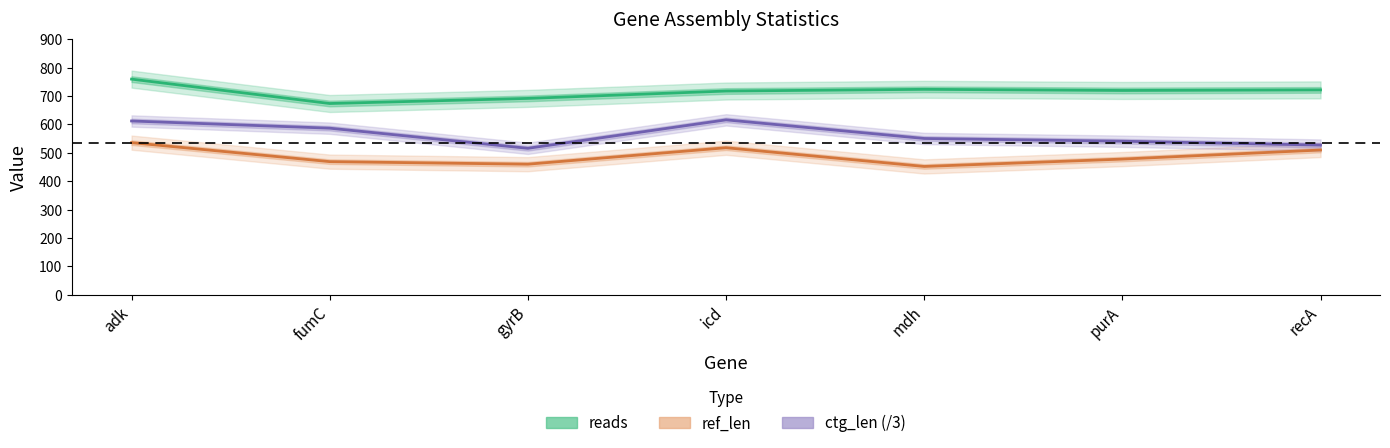

True or false: ref_len and reads intersect in this chart.

False